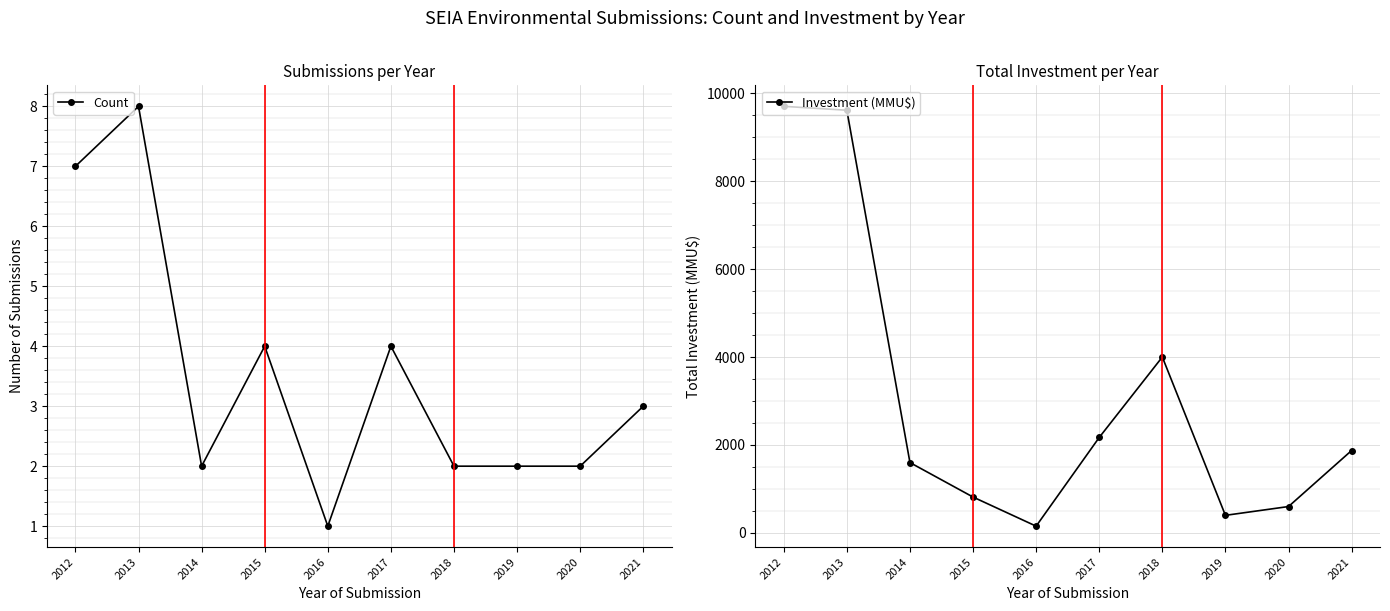

What is the spread (max minus min) of values at 2016?

153